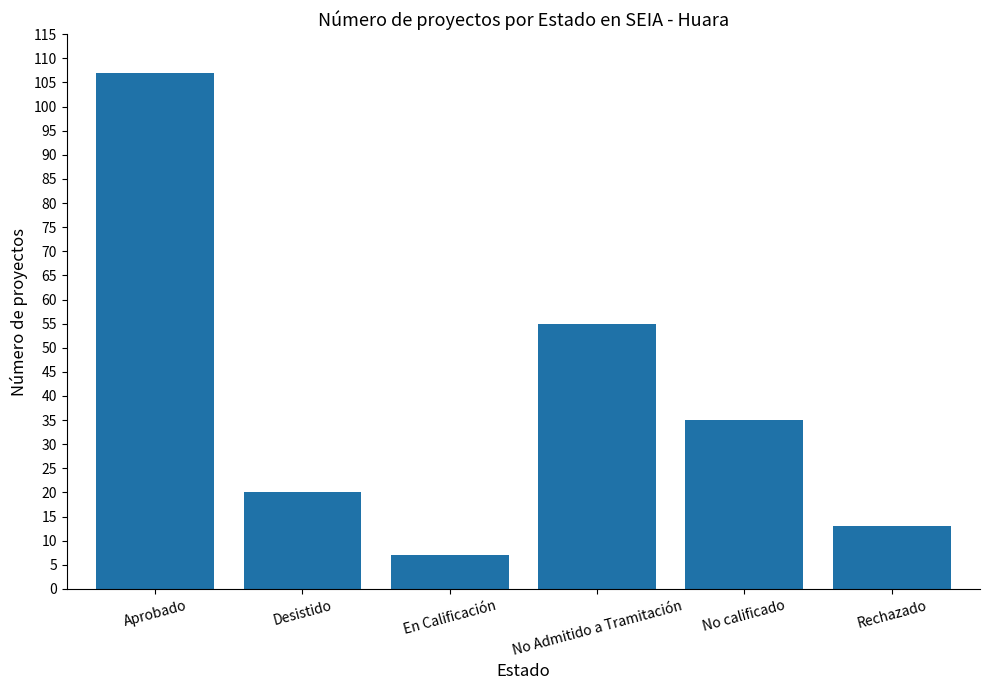

What position from the right is Desistido?

5